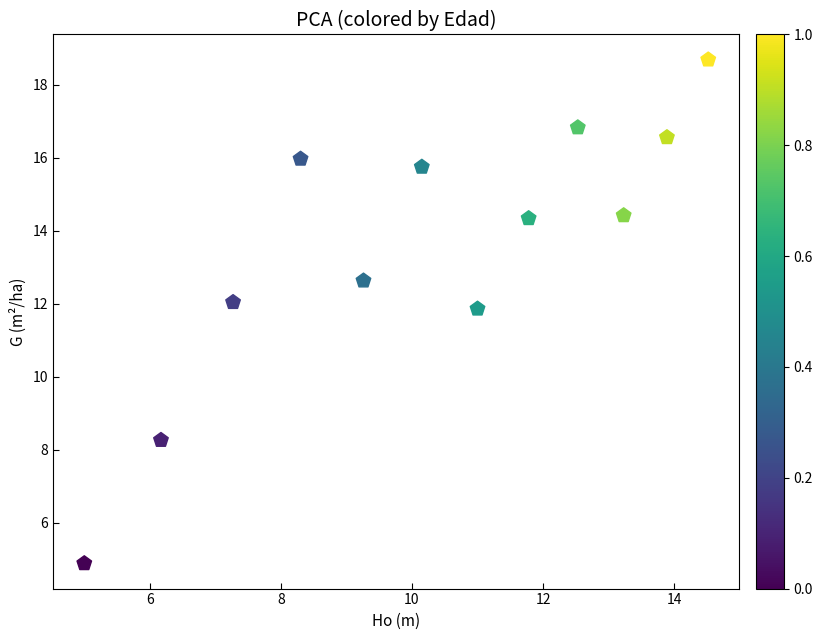

What is the average Y value?

13.5